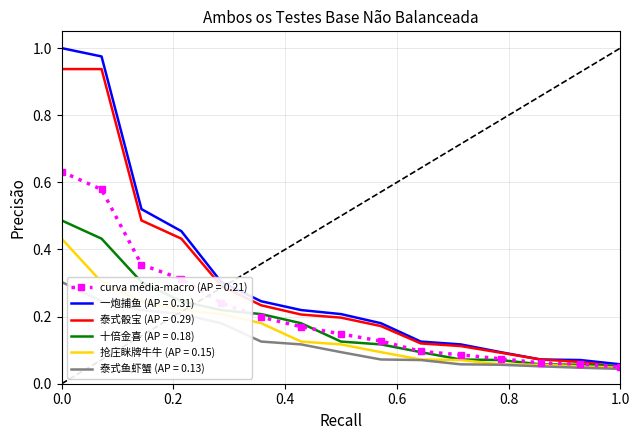

Which series has the widest spread of values?

一炮捕鱼 (AP = 0.31)